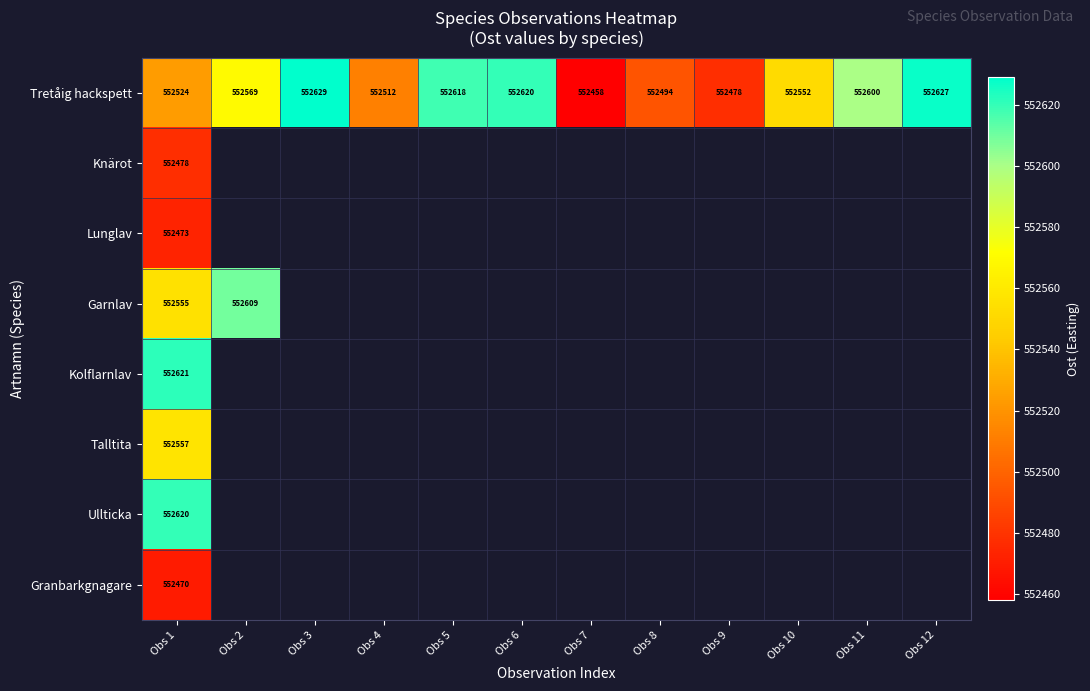

At which category is the sum across all series the highest?

Obs 1